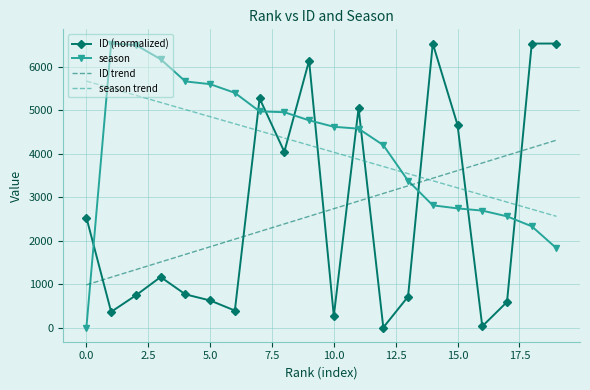

True or false: season and ID trend cross at least once.

True